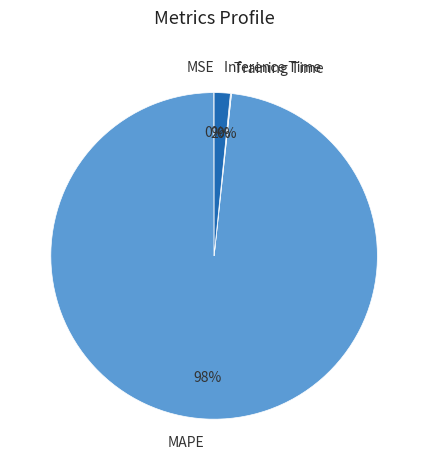

Is it true that MAPE is 98% of the pie?

True